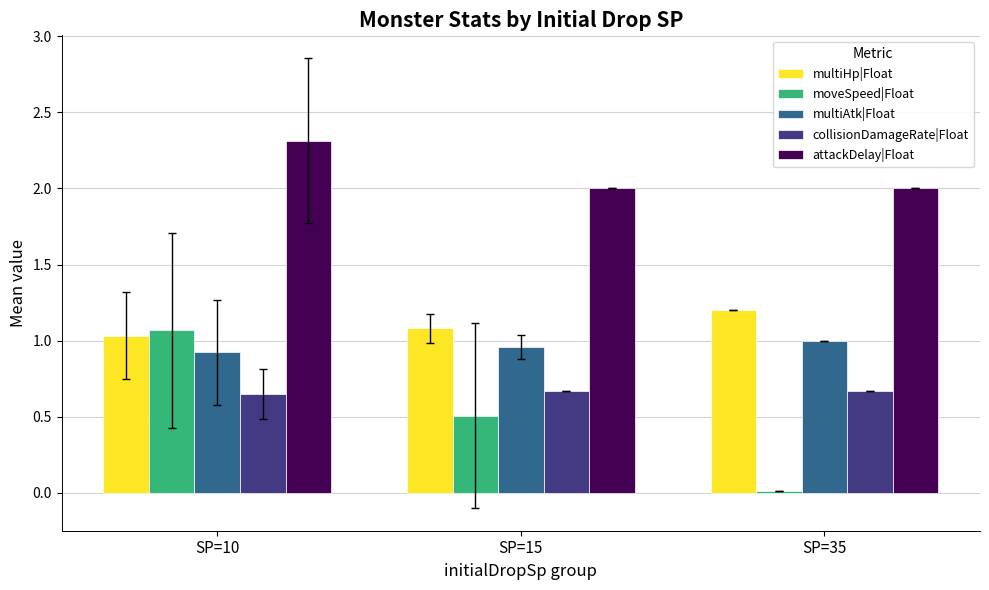

What is the difference between the maximum and minimum values in the attackDelay|Float series?

0.3